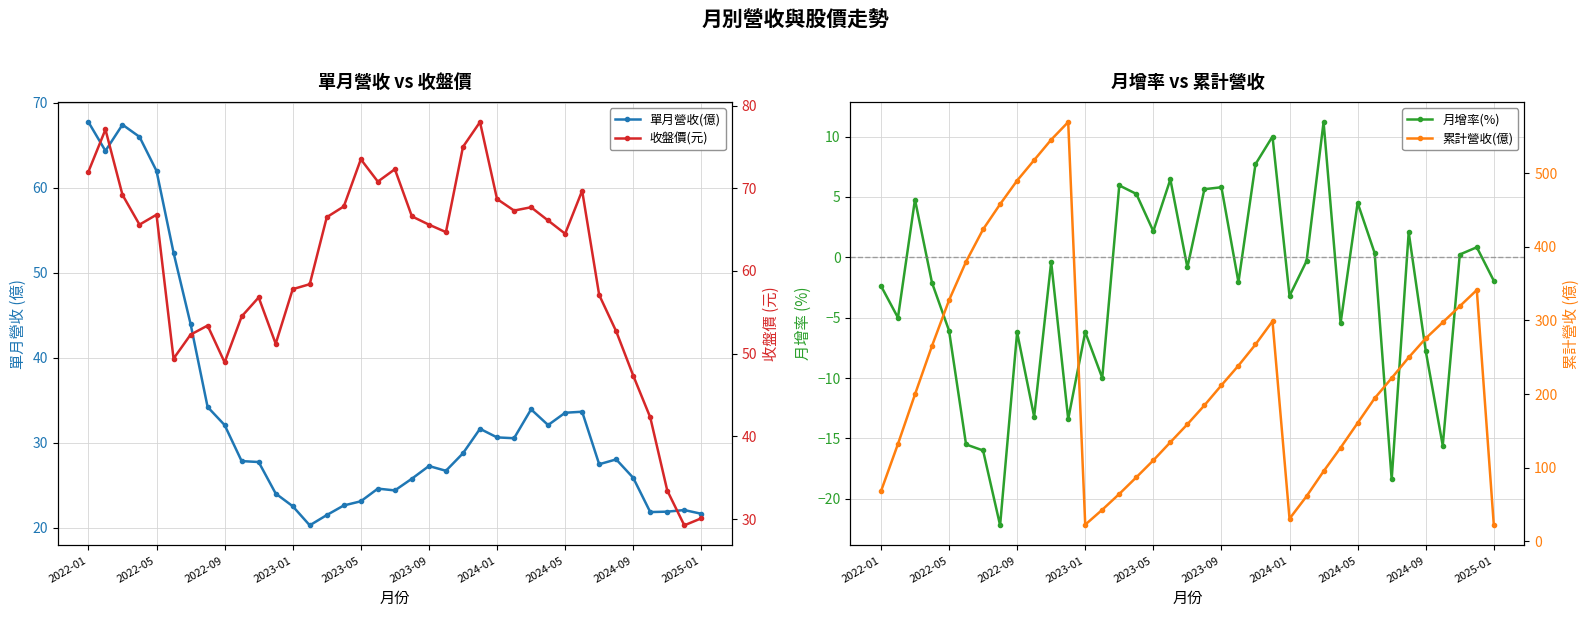

What is the difference between the highest and lowest values at 21?

240.7